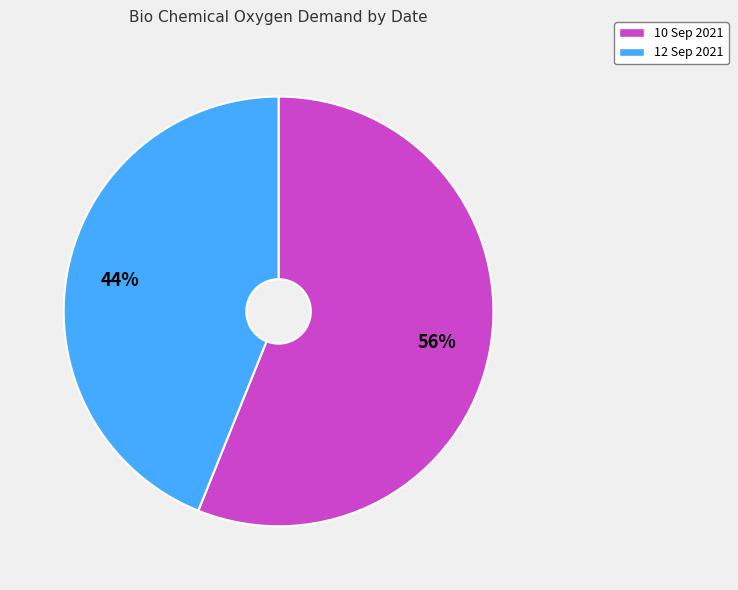

What is the ratio of the value at 10 Sep 2021 to the value at 12 Sep 2021?

1.3